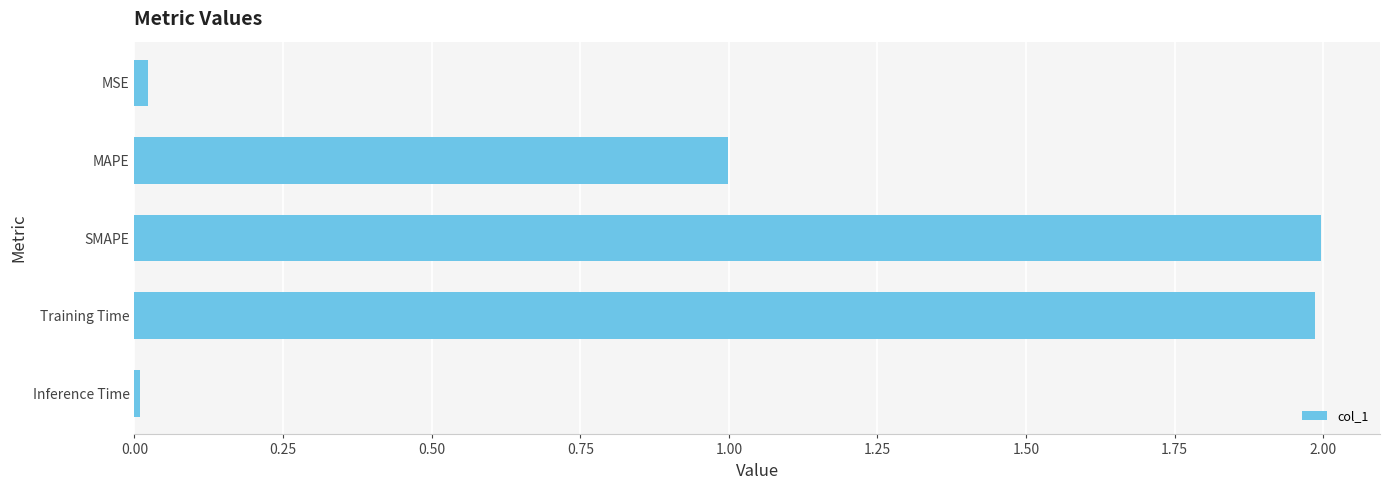

What is the sum of all values?

5.0